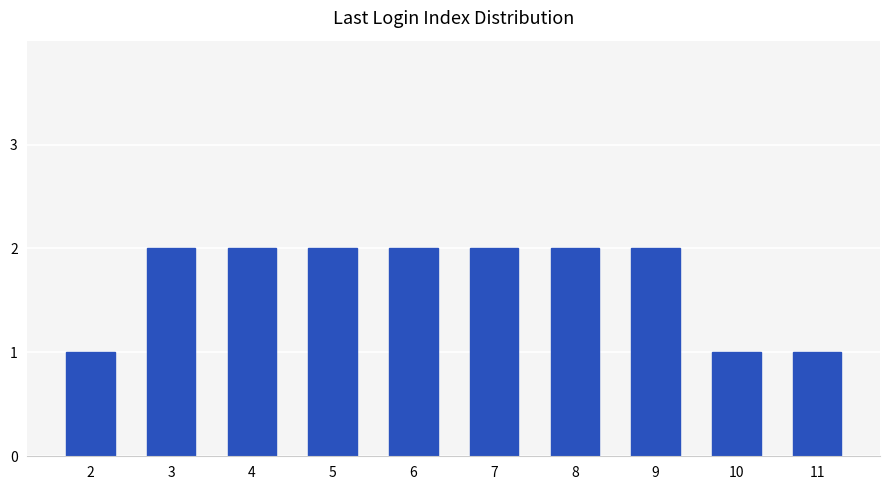

Reading right to left, transcribe all the data shown in this chart.

11=1	10=1	9=2	8=2	7=2	6=2	5=2	4=2	3=2	2=1